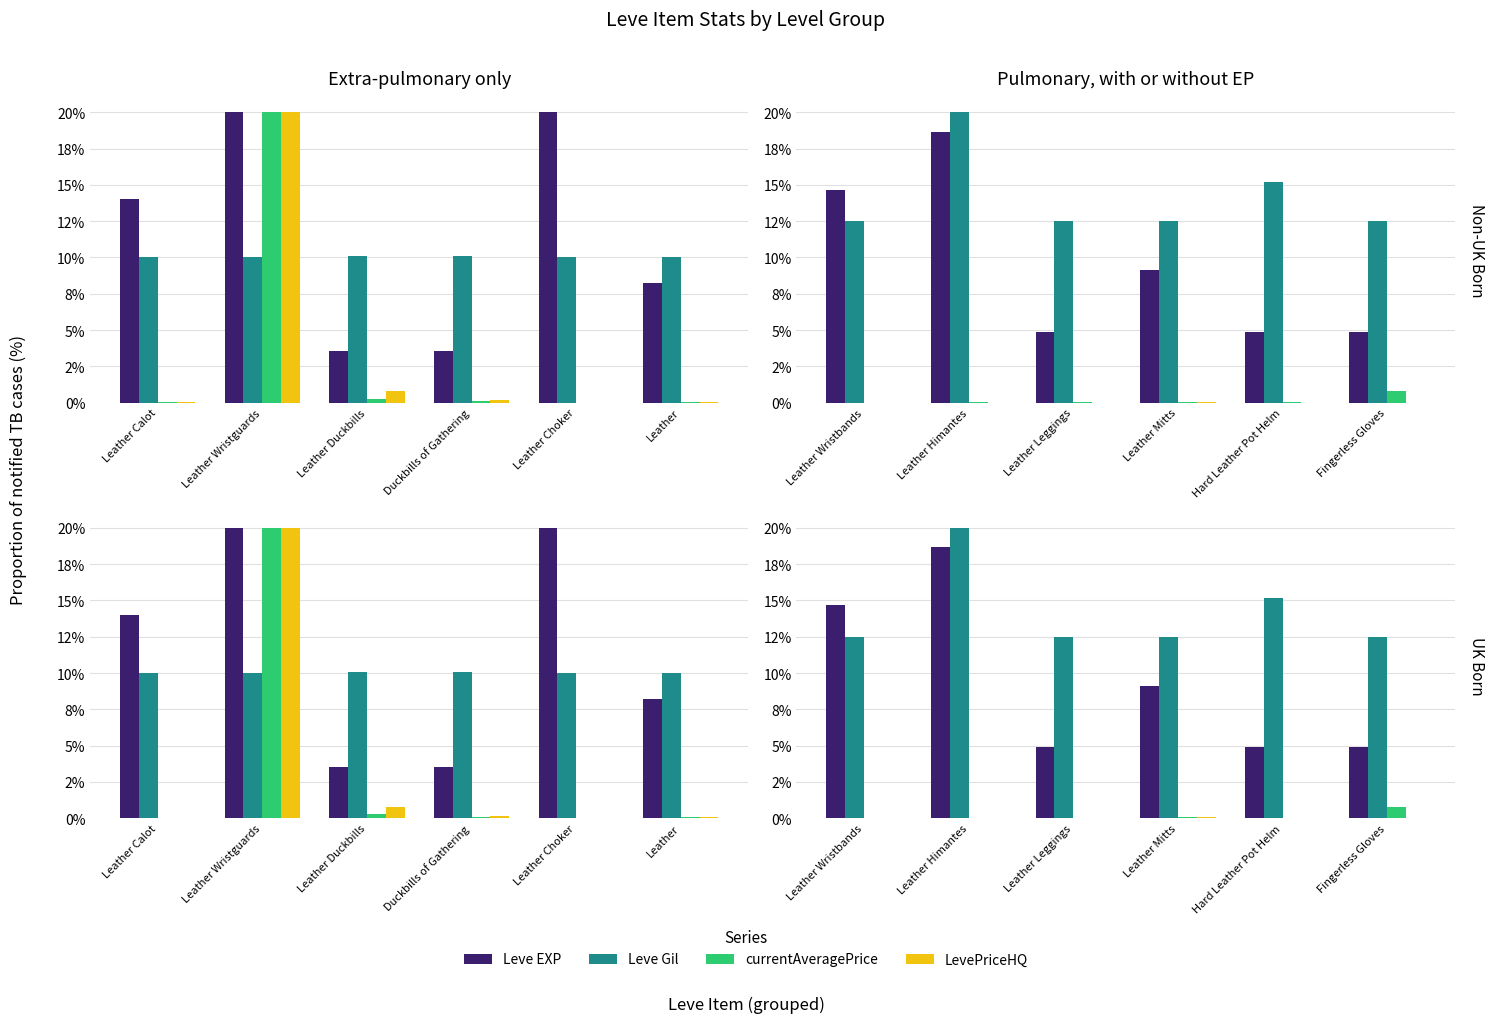

Are the bars horizontal?

No